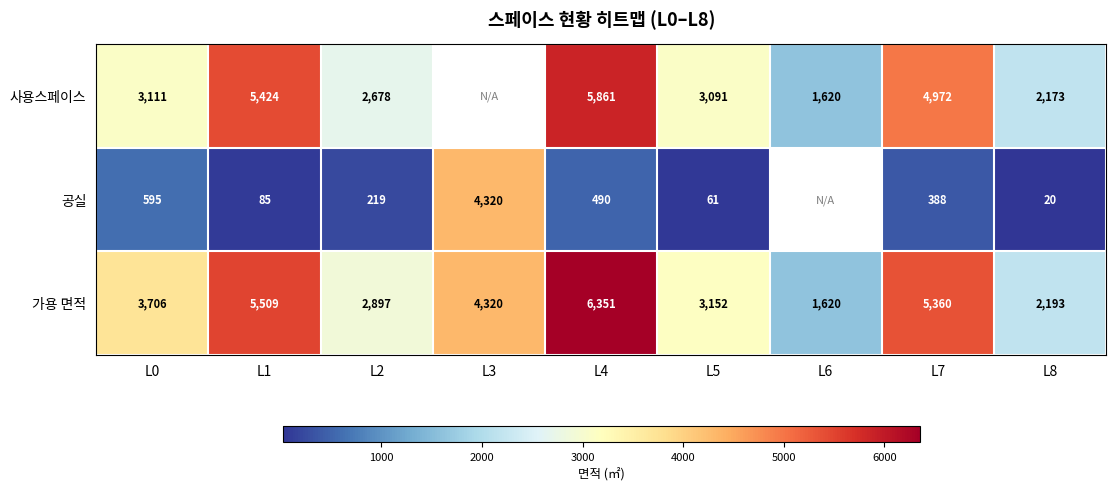

True or false: 가용 면적 has a value of 3559.5 at L8.

False